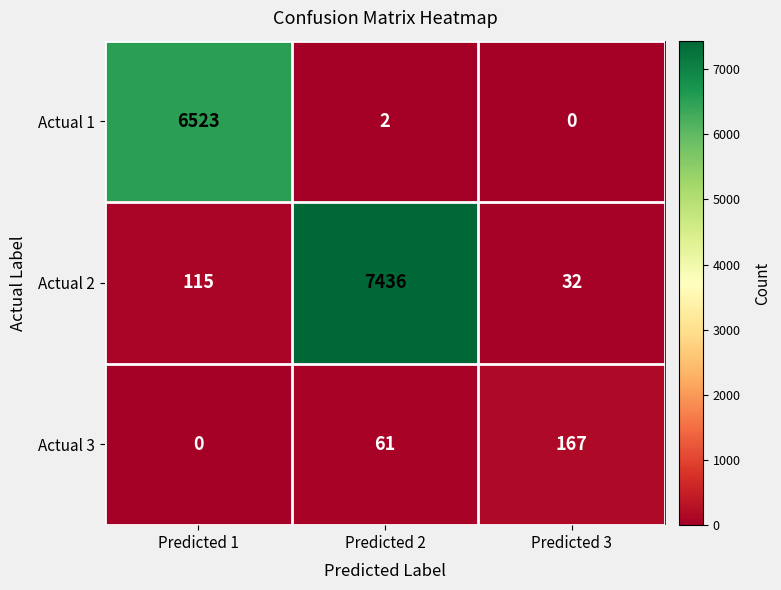

Reading left to right, extract all data points from this chart.

Actual 1: 6523	2	0
Actual 2: 115	7436	32
Actual 3: 0	61	167